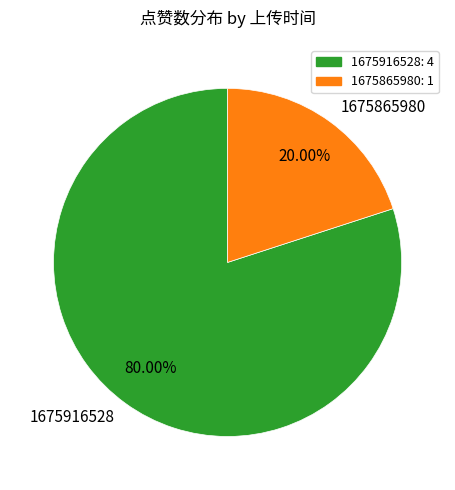

Is it true that 1675865980 is 20% of the pie?

True